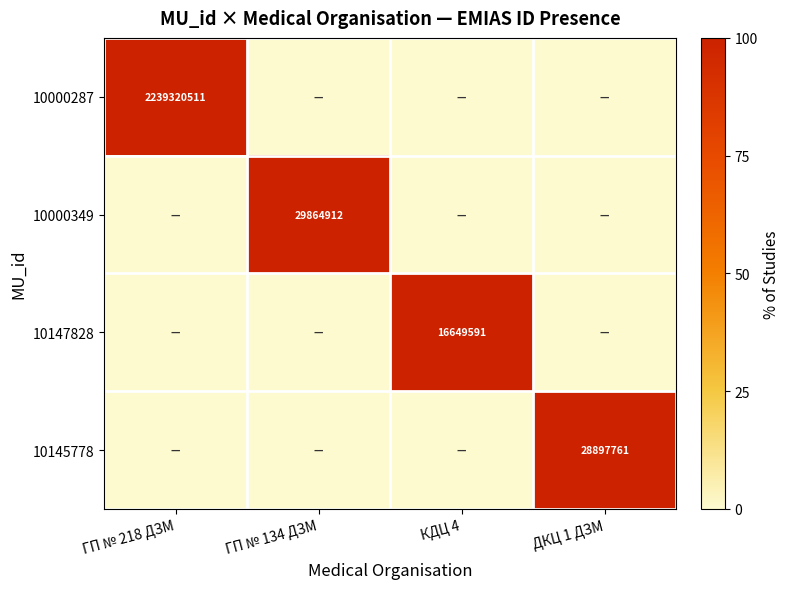

The value of 10000287 at ГП № 218 ДЗМ is 2925499800. True or false?

False